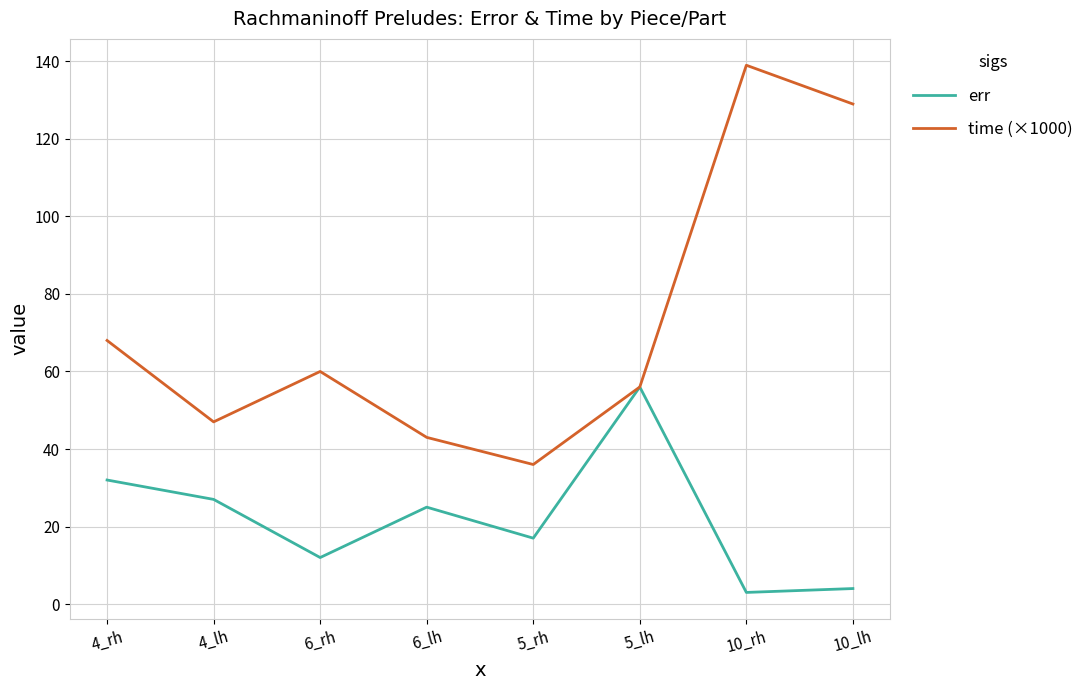

What is the maximum value for time (×1000)?

139